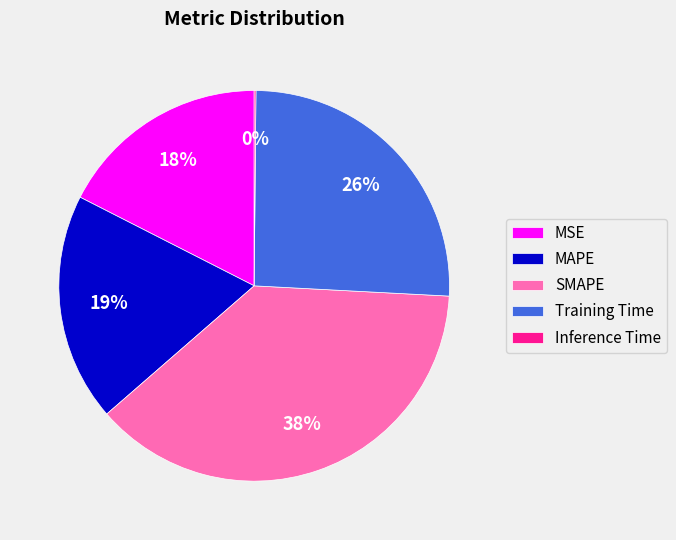

Is the sum of MAPE and MSE greater than half?

No